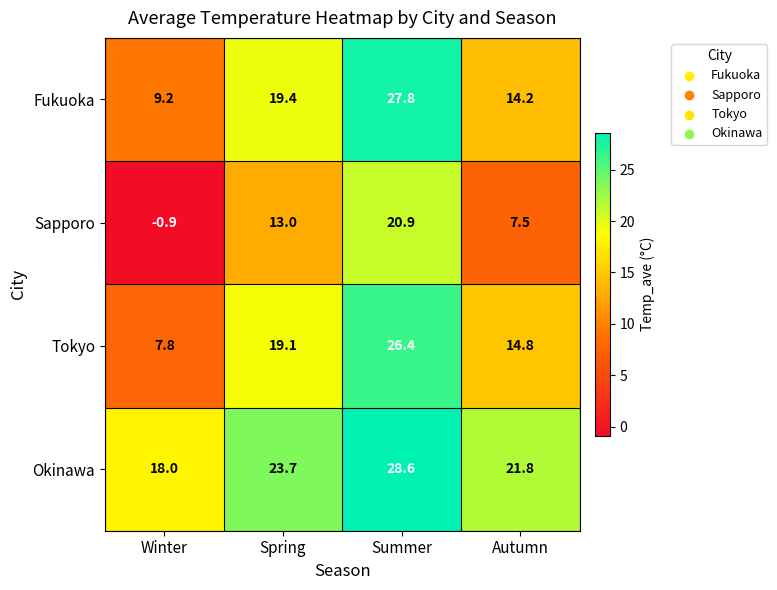

What is the difference between the Tokyo values at Spring and Winter?

11.3